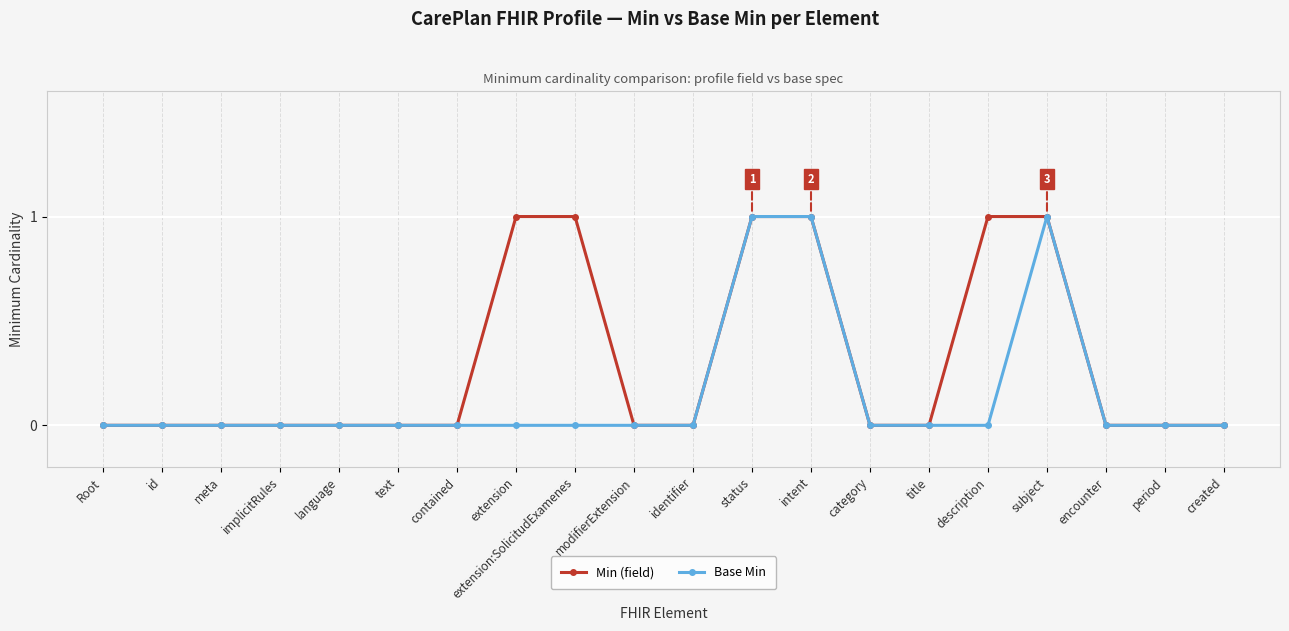

Reading left to right, extract all data points from this chart.

Min (field): Root=0	id=0	meta=0	implicitRules=0	language=0	text=0	contained=0	extension=1	extension:SolicitudExamenes=1	modifierExtension=0	identifier=0	status=1	intent=1	category=0	title=0	description=1	subject=1	encounter=0	period=0	created=0
Base Min: Root=0	id=0	meta=0	implicitRules=0	language=0	text=0	contained=0	extension=0	extension:SolicitudExamenes=0	modifierExtension=0	identifier=0	status=1	intent=1	category=0	title=0	description=0	subject=1	encounter=0	period=0	created=0